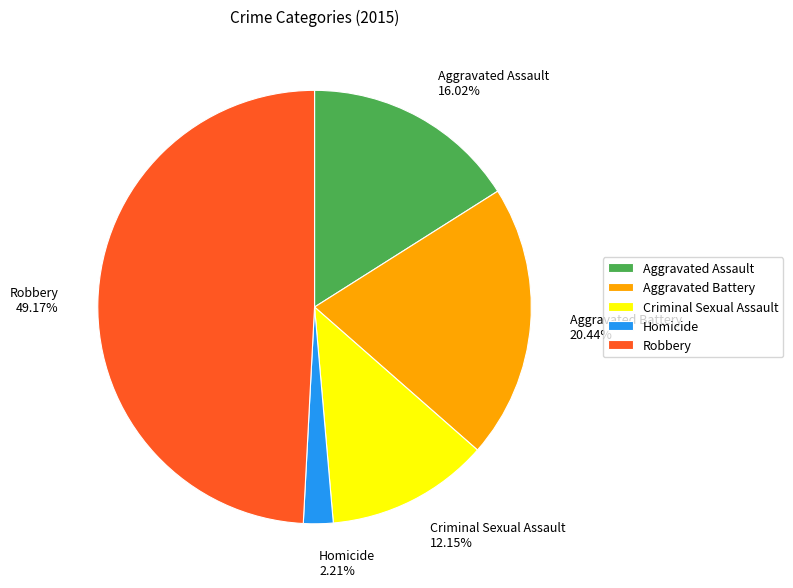

Is it true that Aggravated Battery is 20% of the pie?

True